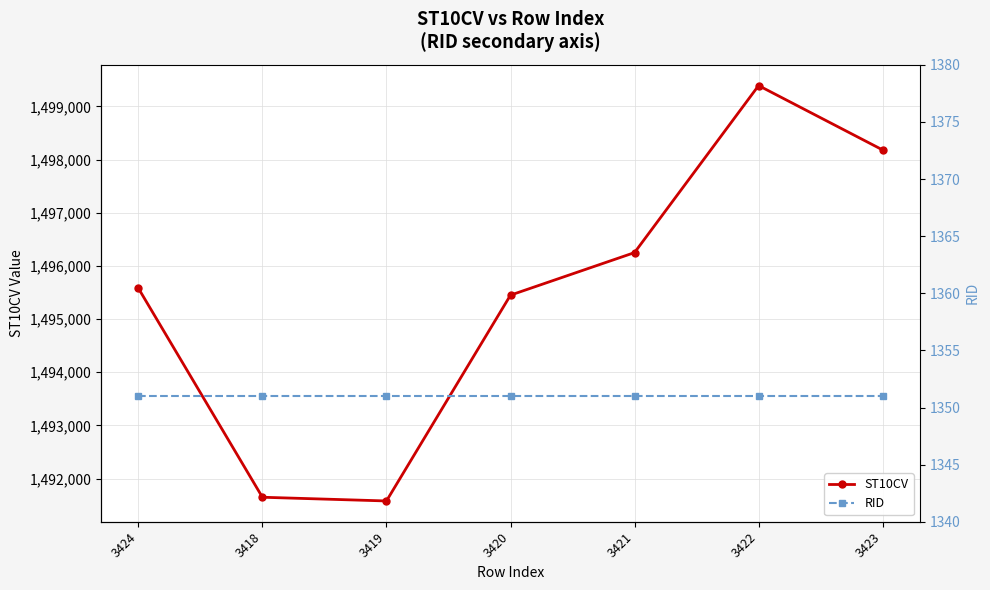

True or false: ST10CV has a value of 1496250 at 3421.

True